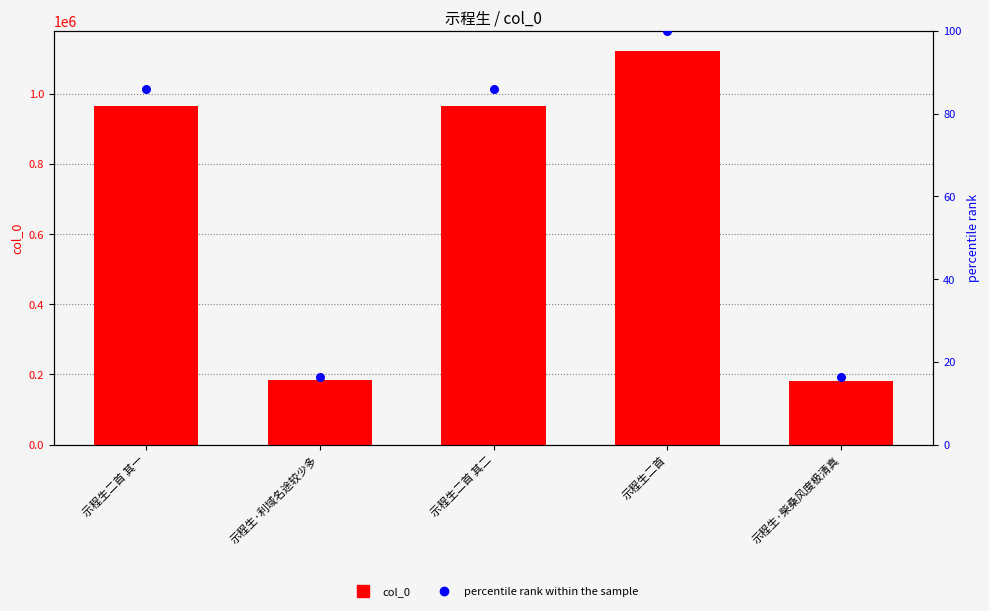

At how many categories does at least one series exceed 660922?

3